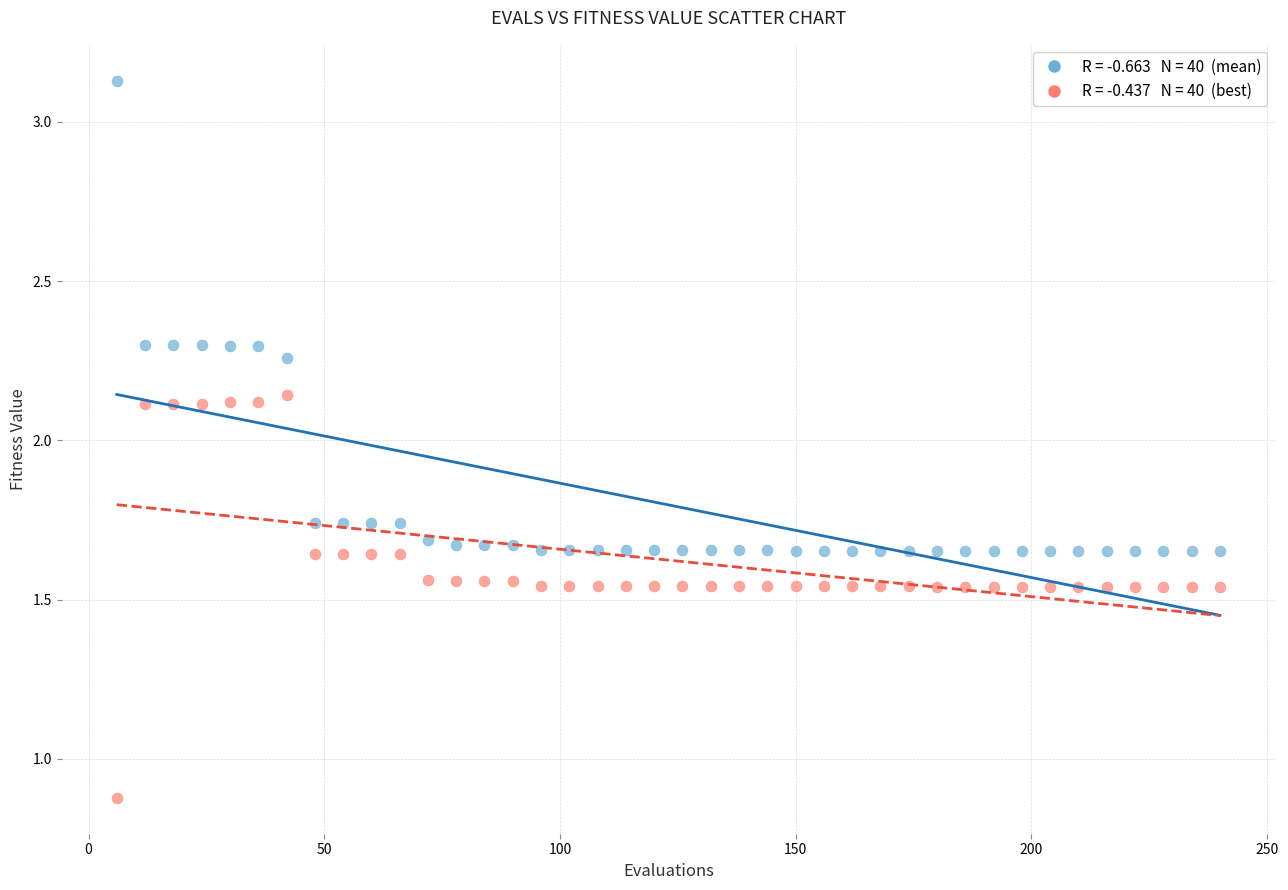

Across all data points, what is the range of X values (max minus min)?

234.0